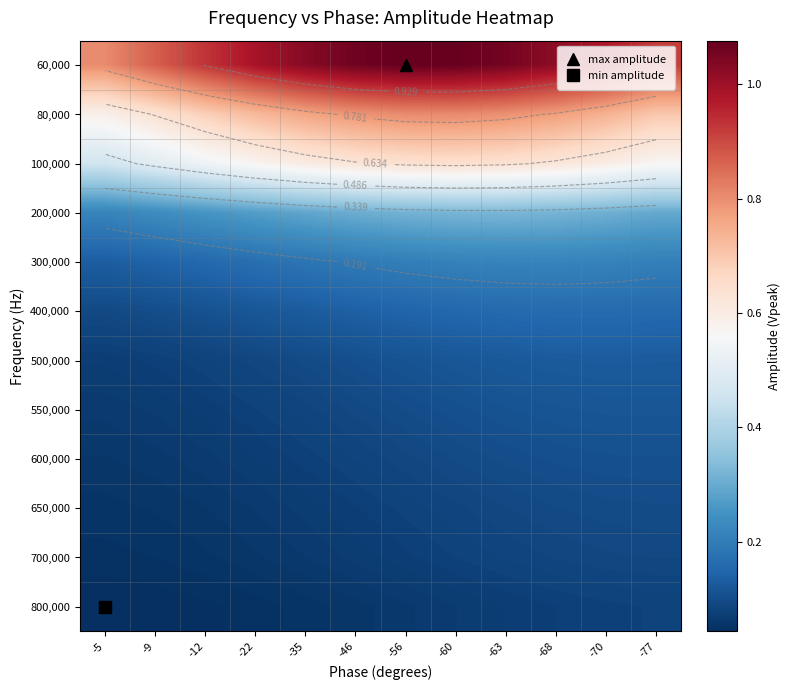

The value of 400,000 at -77 is 0.2. True or false?

True